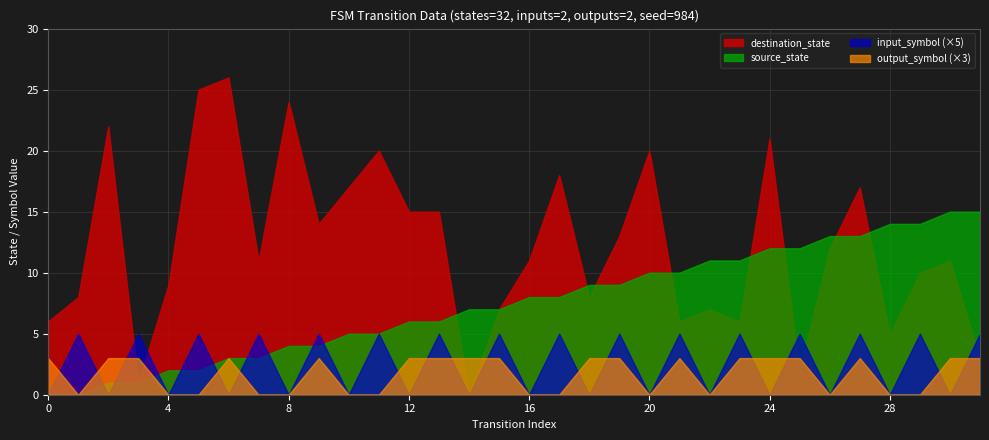

Is the value of source_state at 4 greater than the value of output_symbol at 3?

Yes